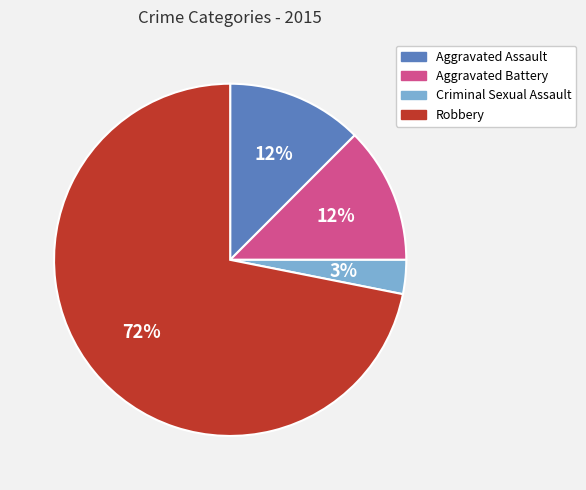

Which category has the biggest portion of the pie?

Robbery